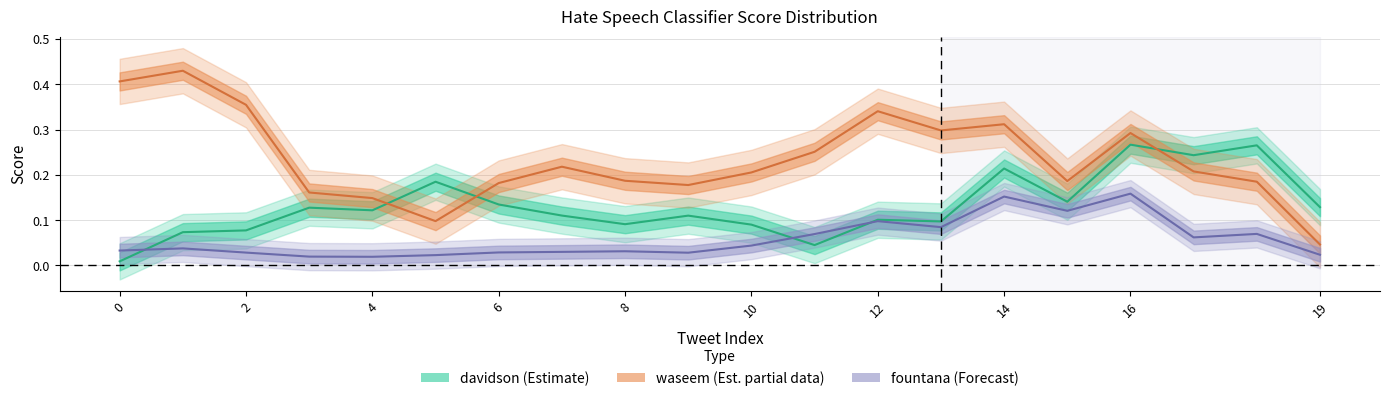

Between 19 and 10, which series saw the biggest shift?

waseem (Est. partial)